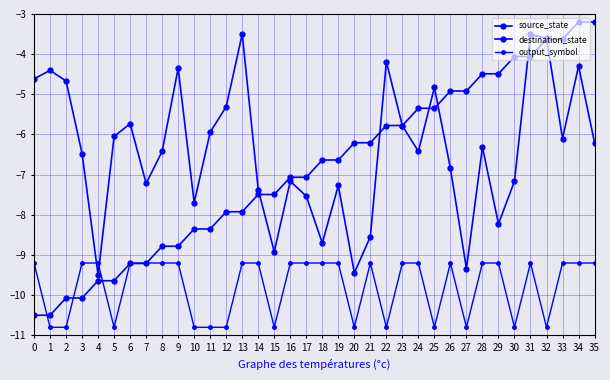

What is the average value of the output_symbol series?

-9.8